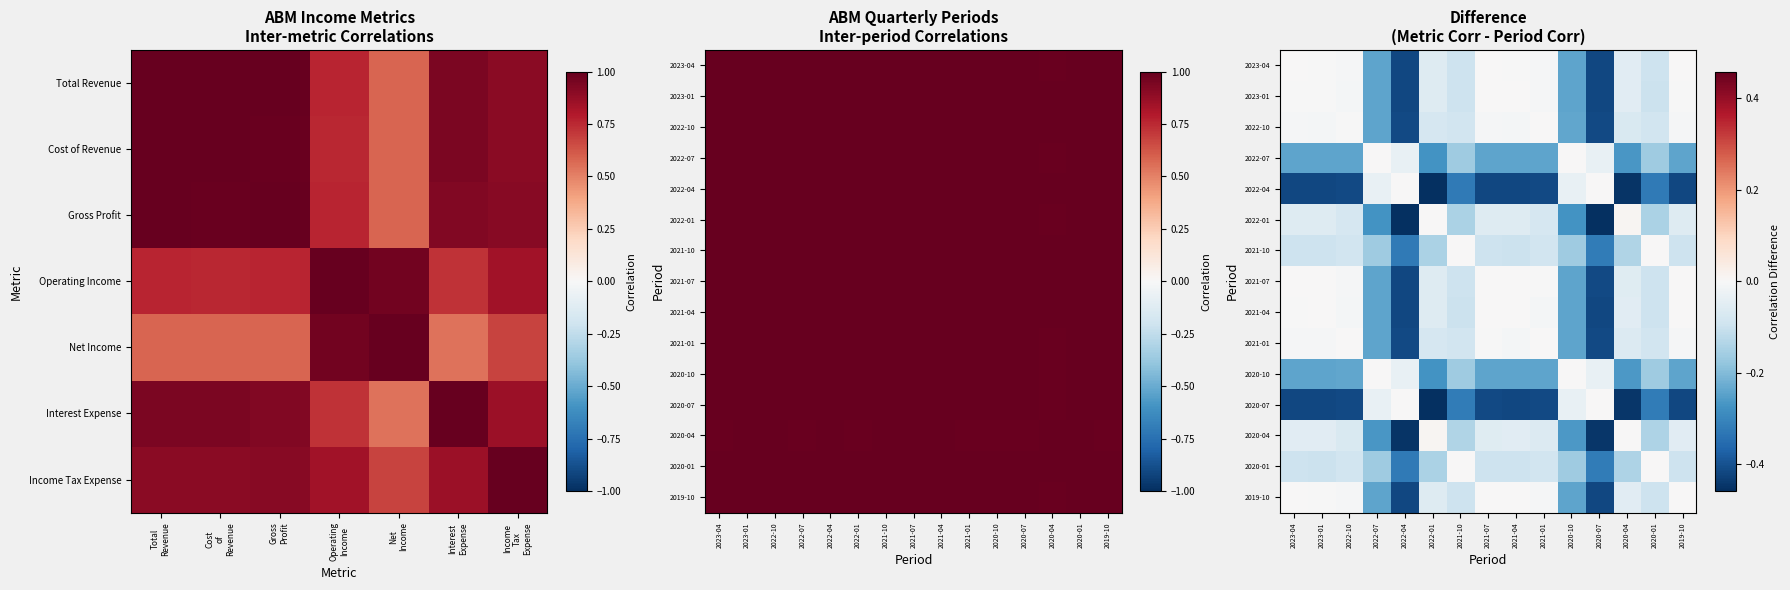

At which category does the chart reach its minimum across all series?

2022-01